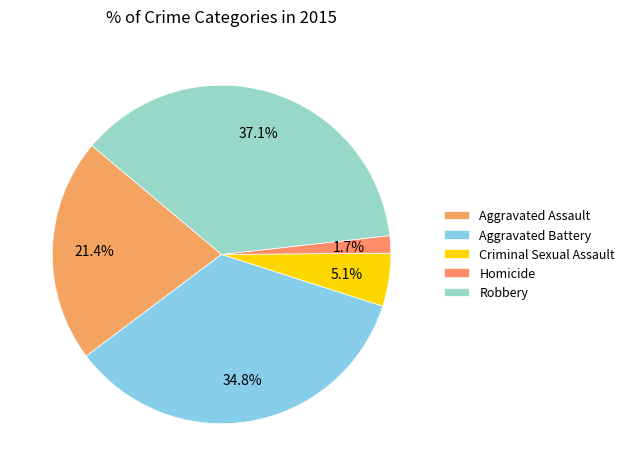

The Robbery slice represents 27% of the pie. True or false?

False